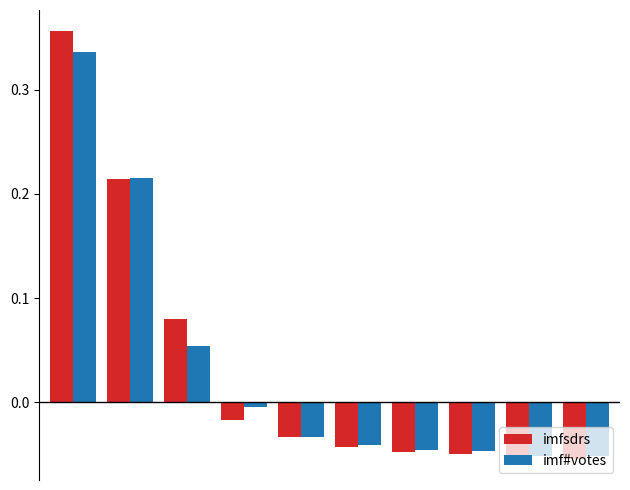

List the series in order of their peak value, lowest first.

imf#votes, imfsdrs